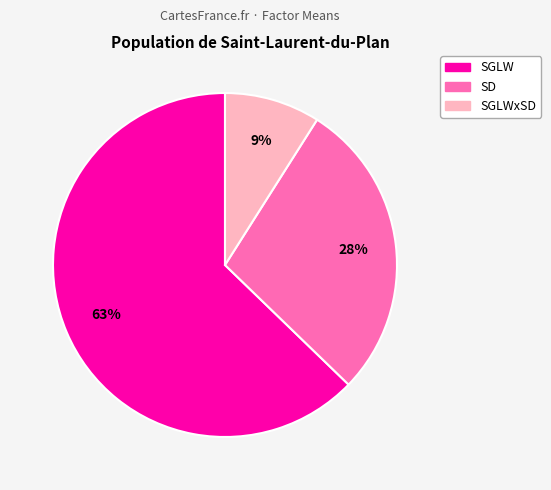

Count the number of slices in the pie.

3